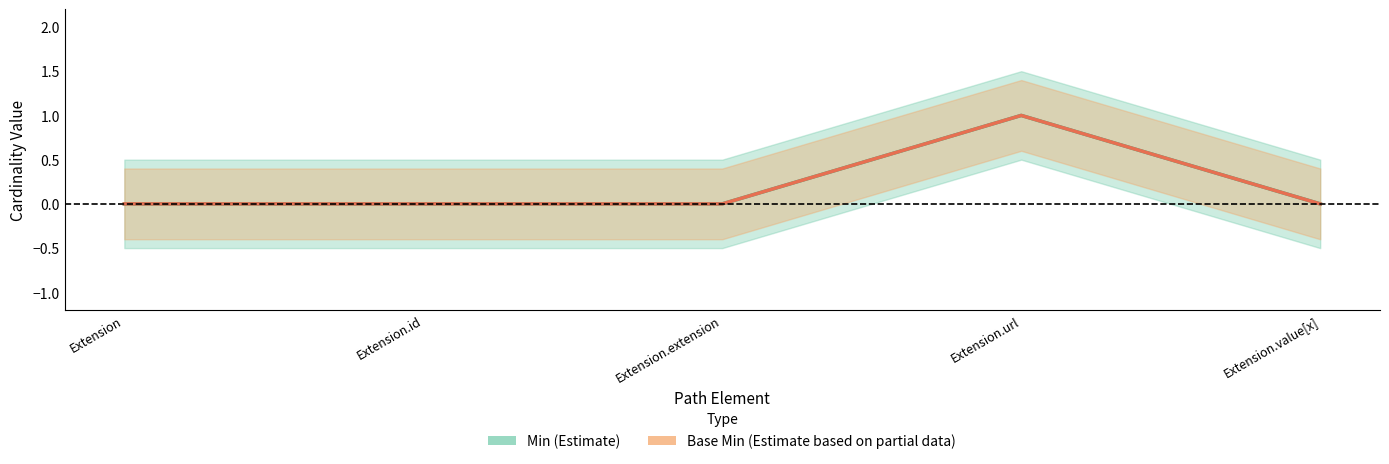

How many interior local peaks does the Base Min (center) series have?

1